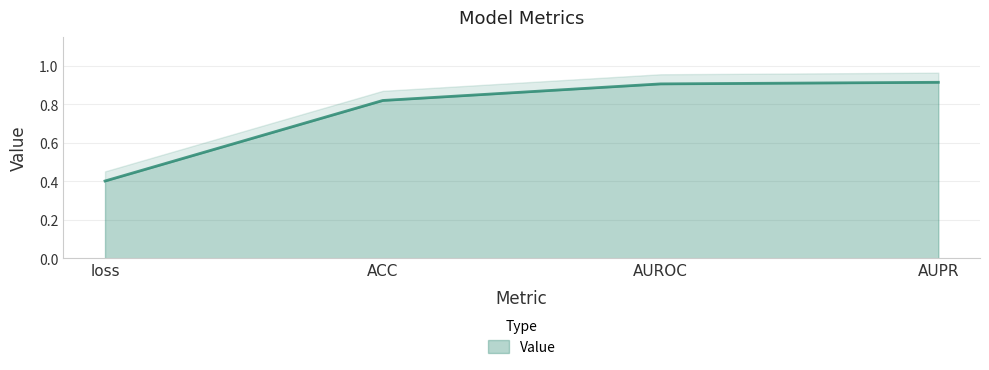

How many data points does each series have?

4